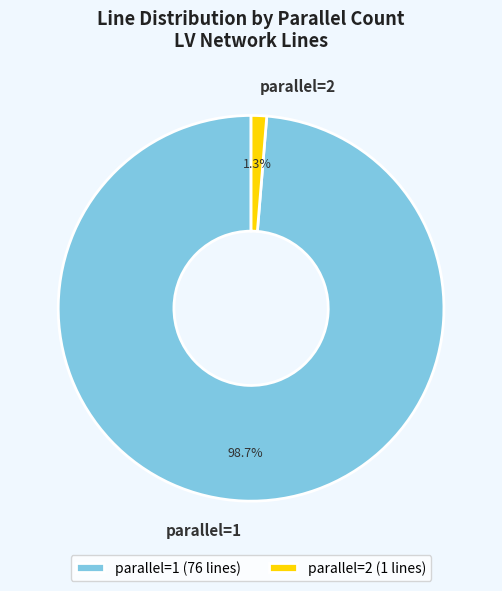

Between parallel=1 and parallel=2, which is larger?

parallel=1